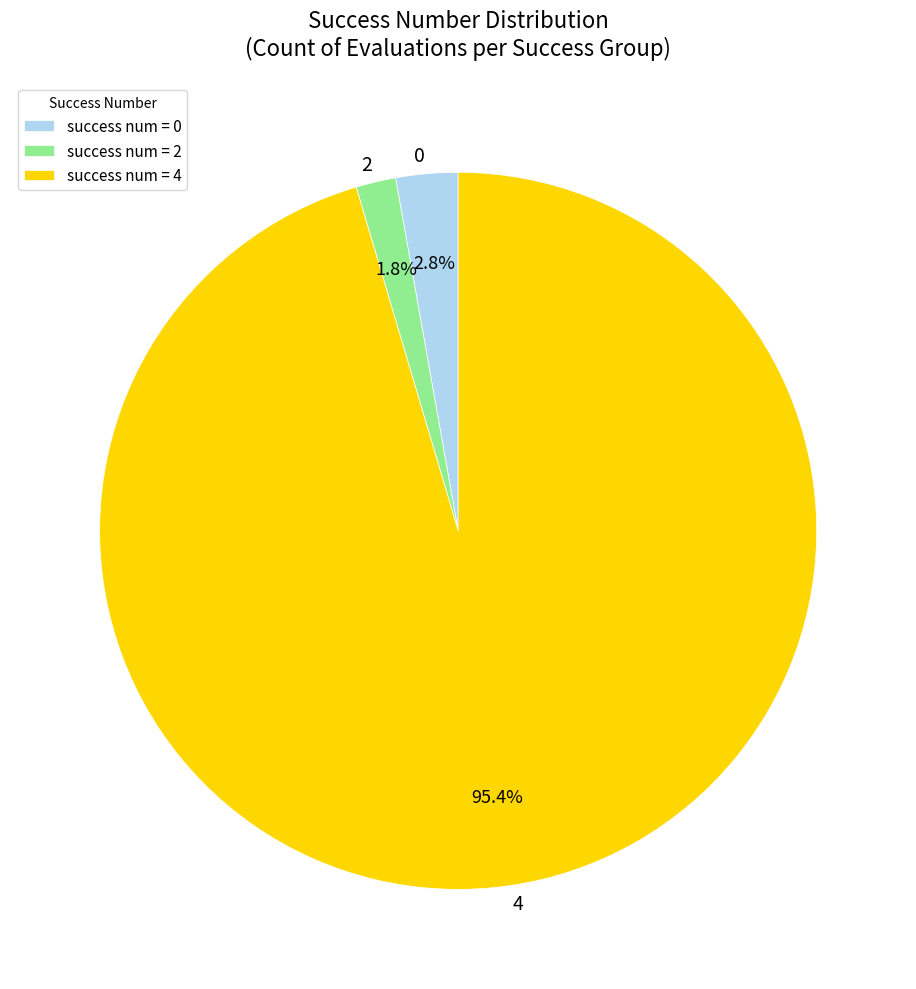

To the nearest percent, what is the combined percentage of 0 and 4?

98%